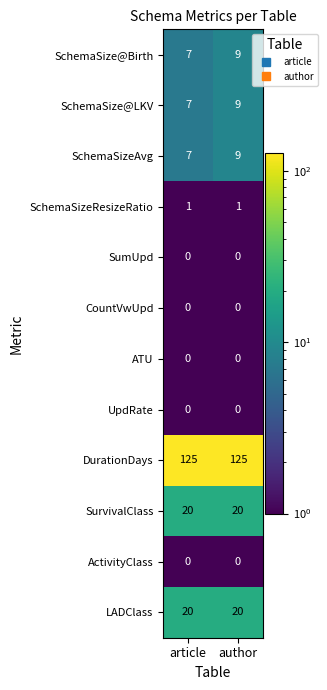

Reading left to right, transcribe all the data shown in this chart.

SchemaSize@Birth: article=7	author=9
SchemaSize@LKV: article=7	author=9
SchemaSizeAvg: article=7	author=9
SchemaSizeResizeRatio: article=1	author=1
SumUpd: article=0	author=0
CountVwUpd: article=0	author=0
ATU: article=0	author=0
UpdRate: article=0	author=0
DurationDays: article=125	author=125
SurvivalClass: article=20	author=20
ActivityClass: article=0	author=0
LADClass: article=20	author=20